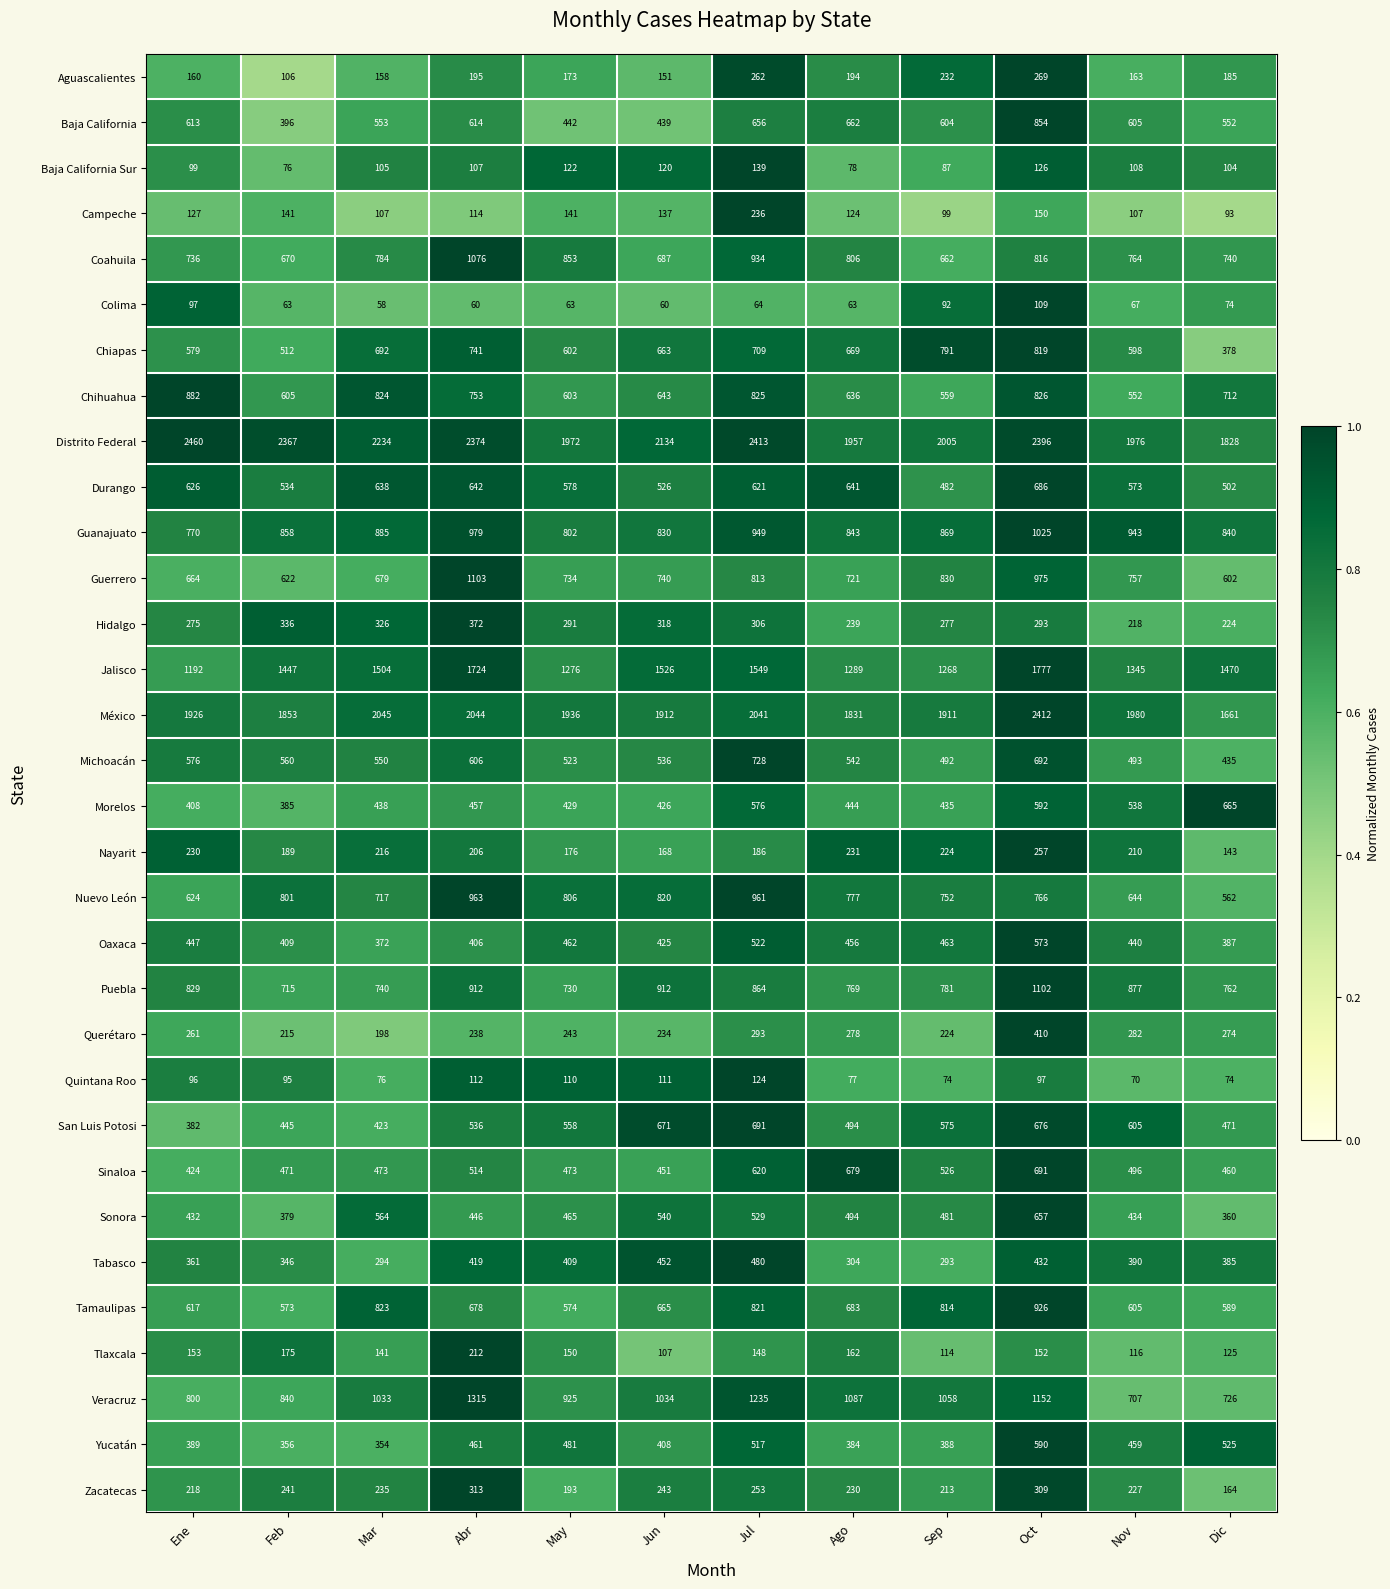

True or false: Baja California has a value of 613 at Ene.

True